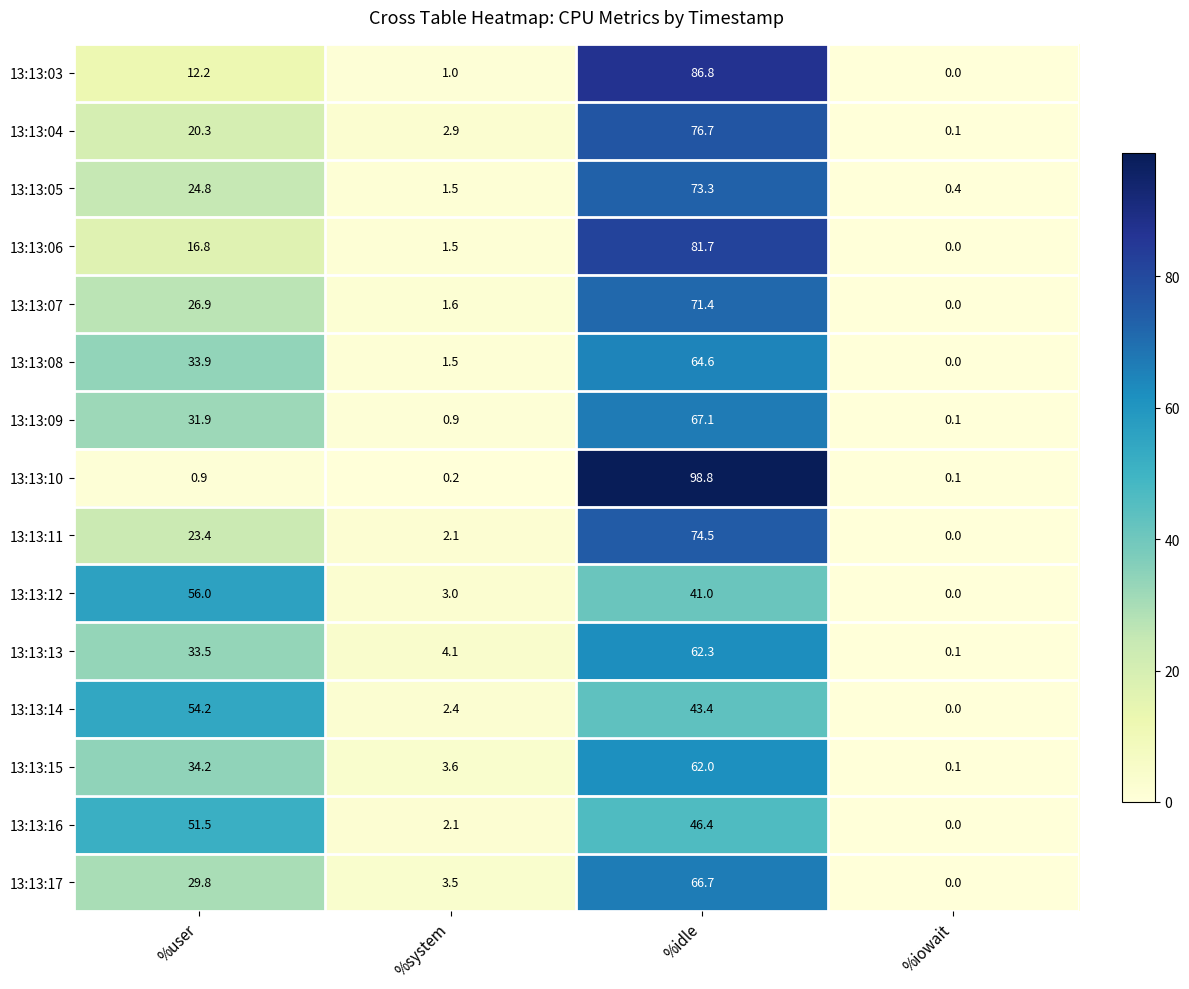

What is the difference between the highest and lowest values at %idle?

57.8